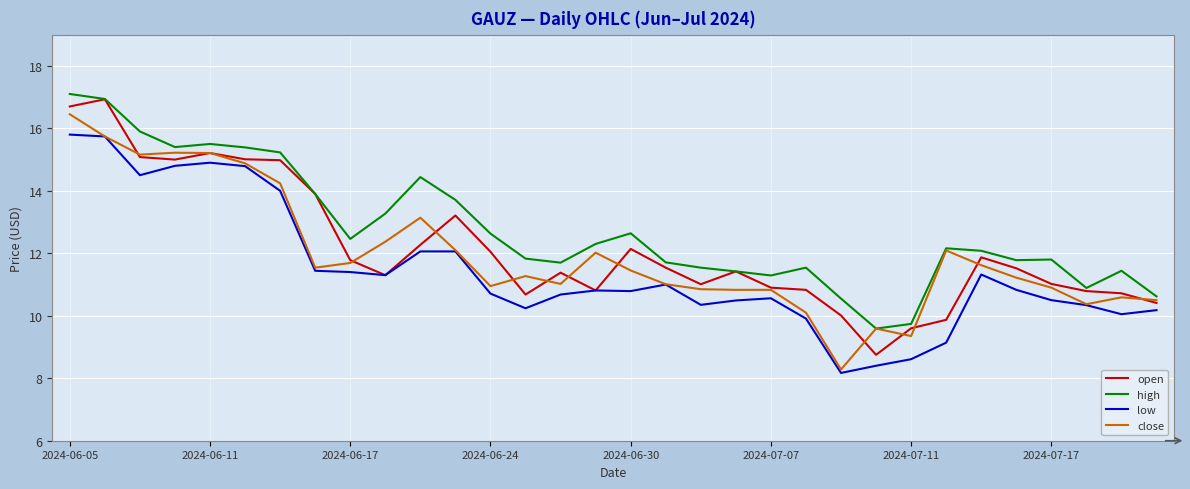

What is the sum of all high values?

408.5